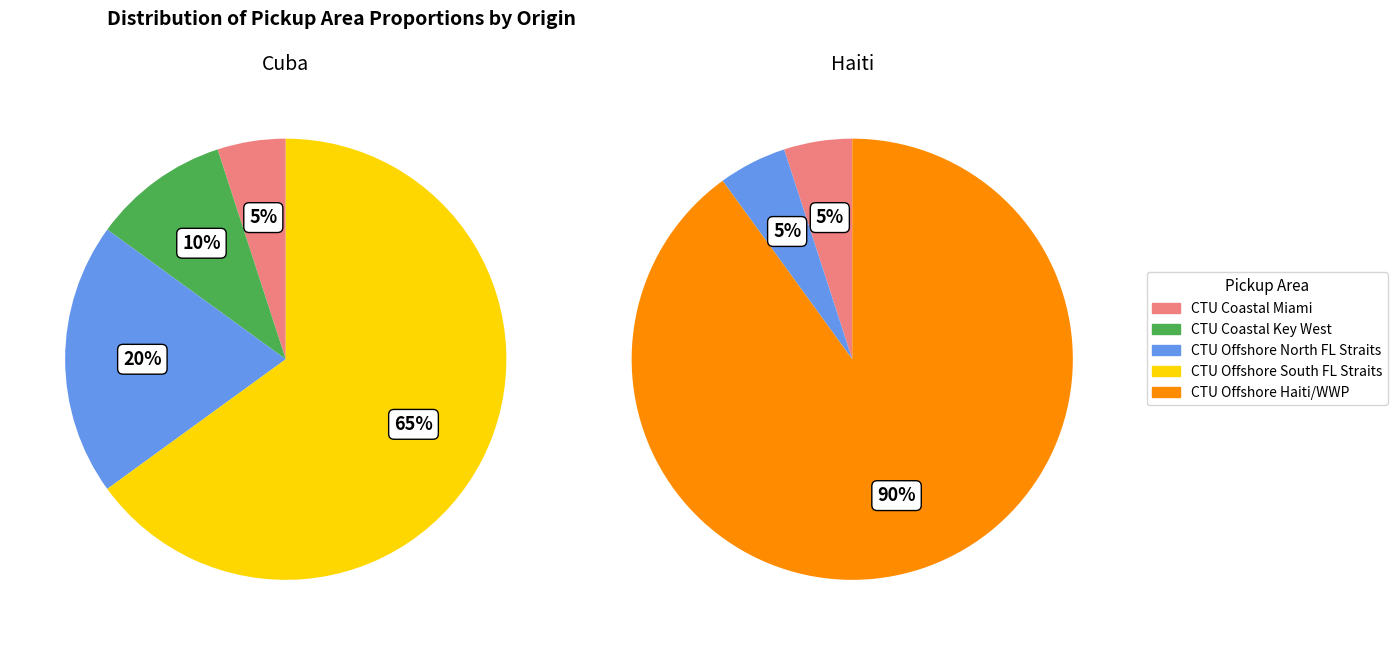

Is there any slice that represents more than half of the pie?

Yes